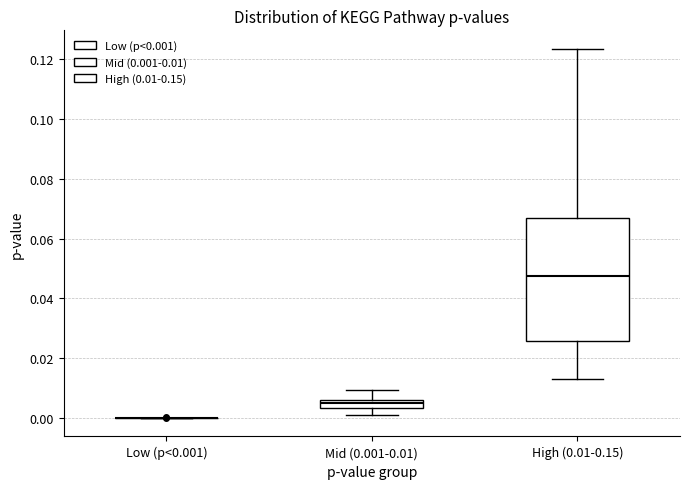

Comparing the boxes themselves (not the whiskers), which one is the tallest?

High (0.01-0.15)